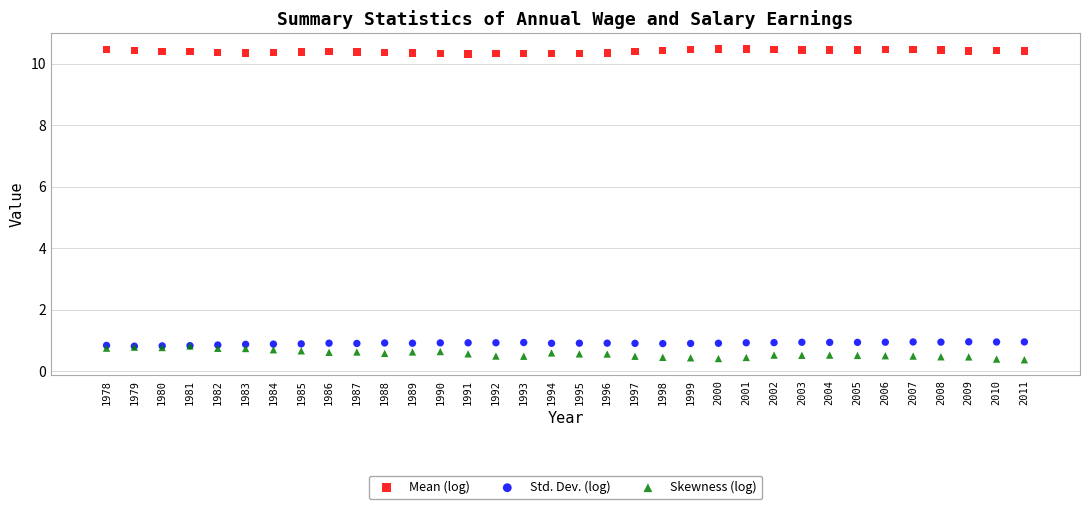

What are all the series names shown in the legend?

Mean (log), Std. Dev. (log), Skewness (log)